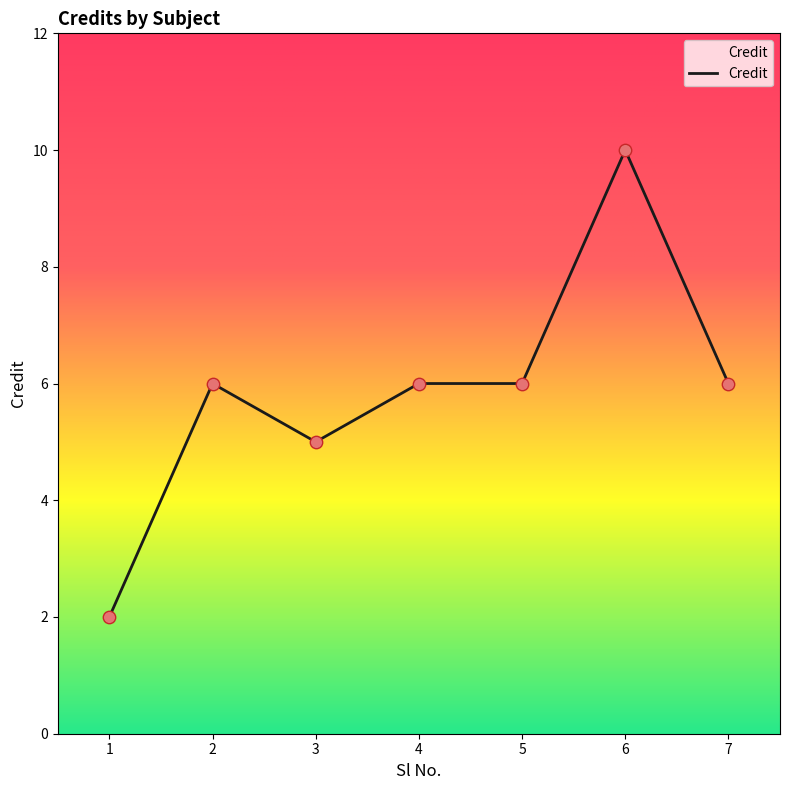

What is the change in value from 3 to 4?

+1